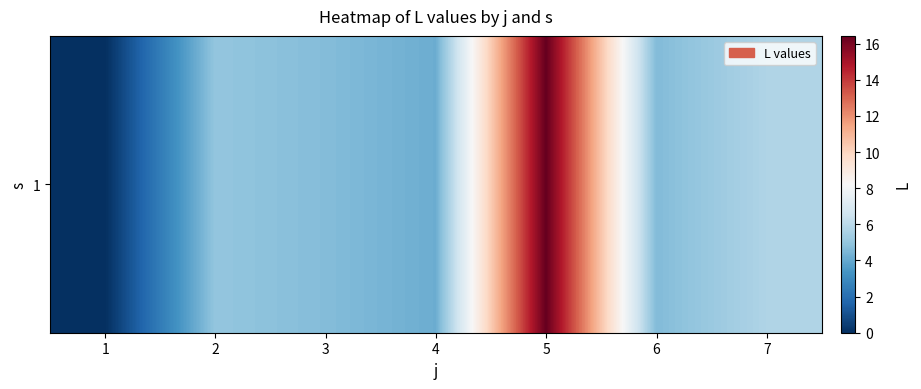

What is the difference between the maximum and minimum values?

16.4